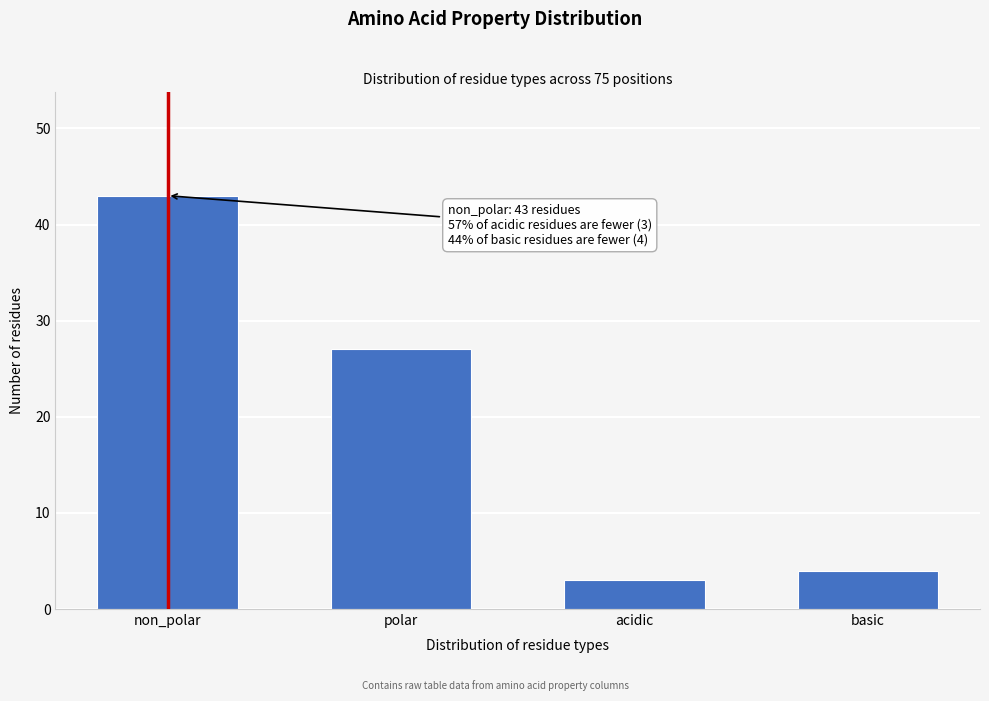

Reading left to right, what are all the values shown in this chart?

non_polar=43	polar=27	acidic=3	basic=4